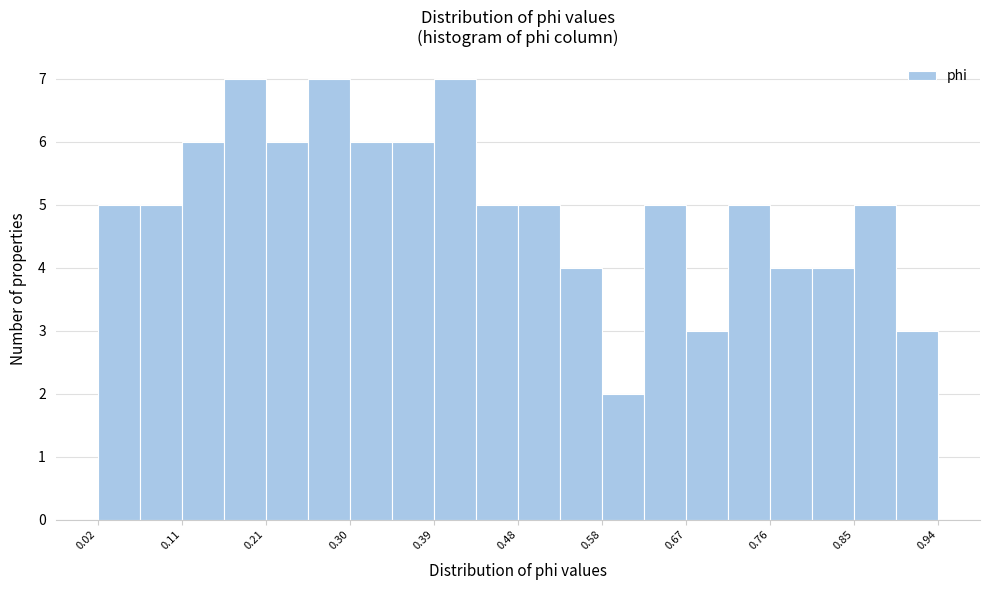

What is the height of the bar covering 0.023 to 0.069 on the x-axis? Neither the bar edges nor the heights are printed on the chart, so give them approximately, as read against the axes.

5